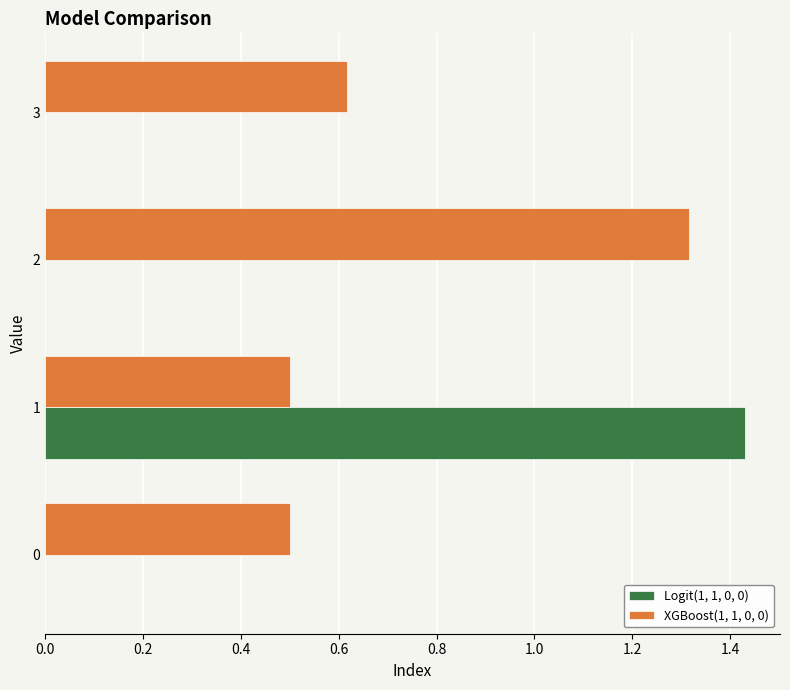

What are all the series names shown in the legend?

Logit(1, 1, 0, 0), XGBoost(1, 1, 0, 0)